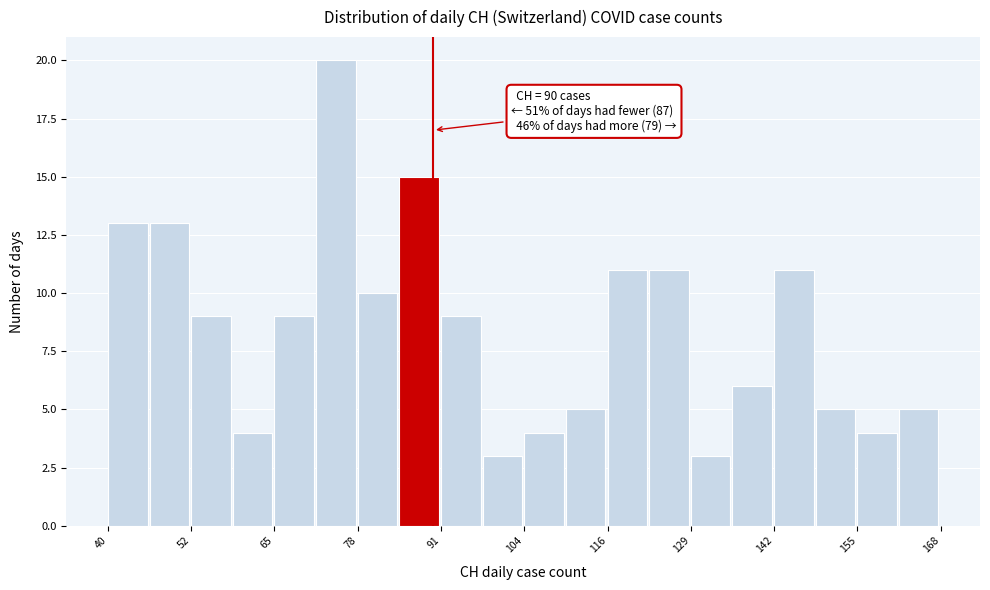

Read against the x-axis, roughly where is the centre of the tallest bar?

76